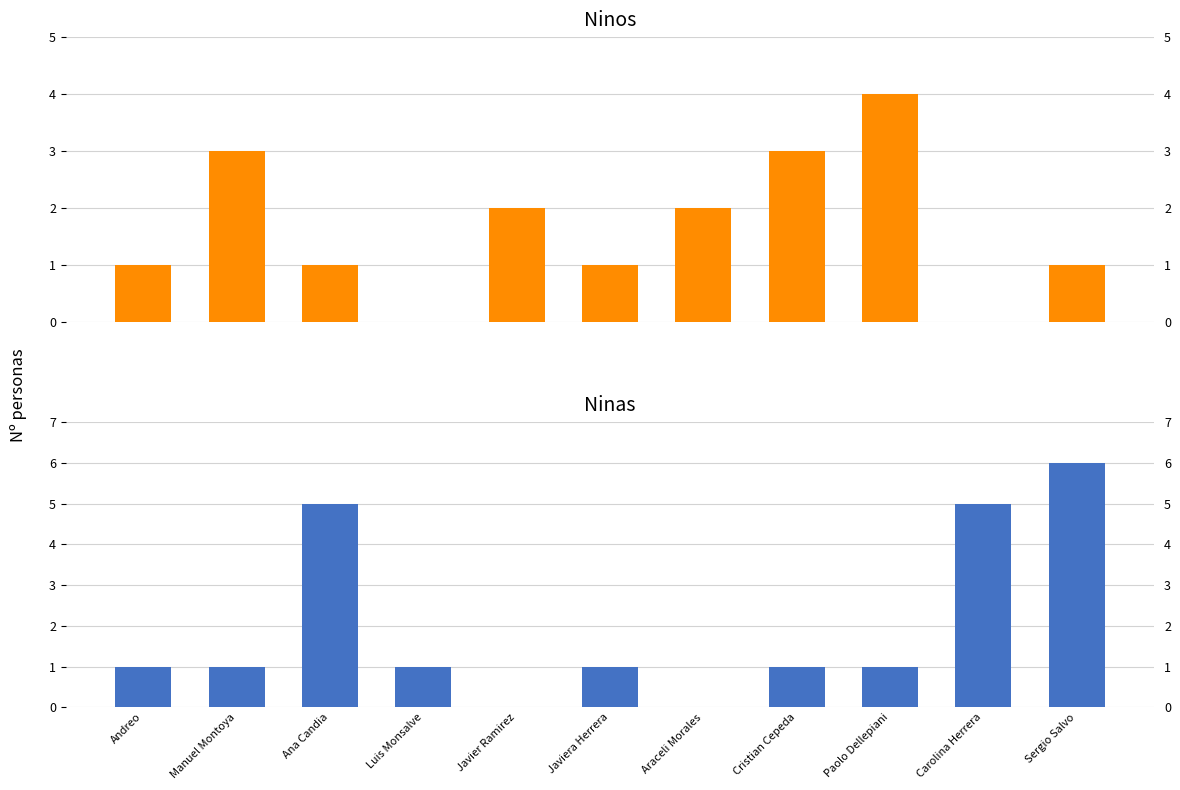

What is the sum of all Ninos values?

18